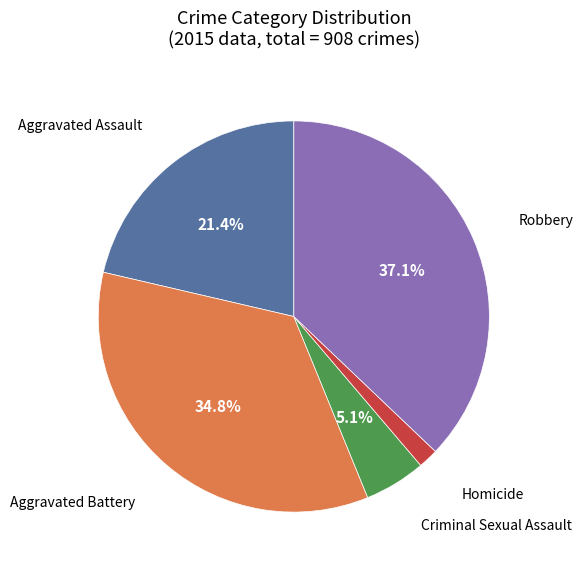

Is there any slice that represents more than half of the pie?

No